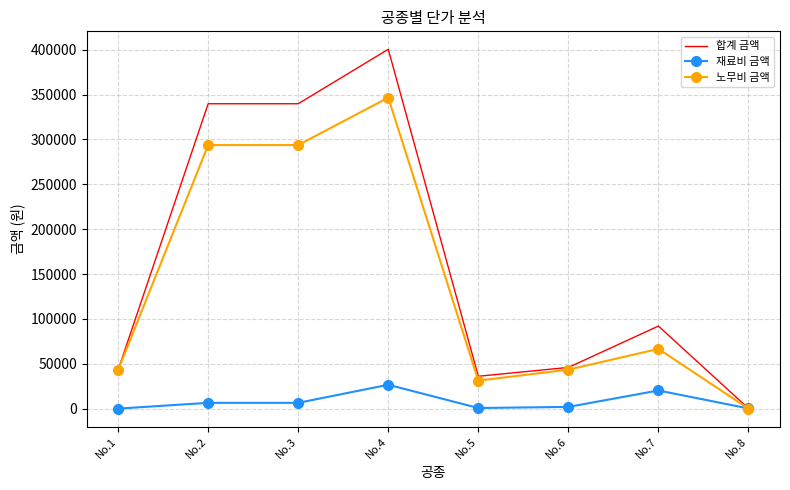

After their last crossing, which series has the higher values: 재료비 금액 or 노무비 금액?

재료비 금액